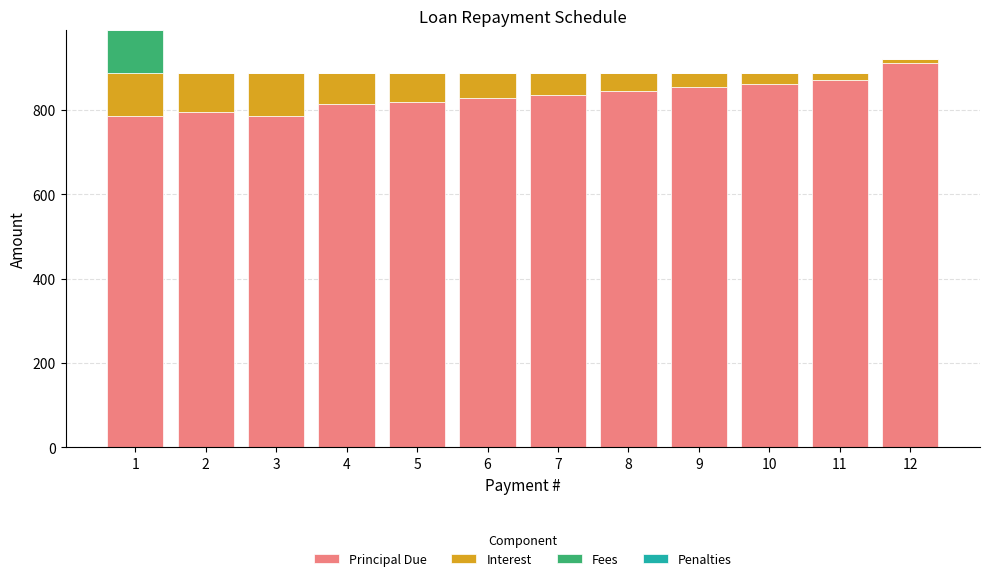

What is the sum of the Principal Due values at 4 and 2?

1608.1